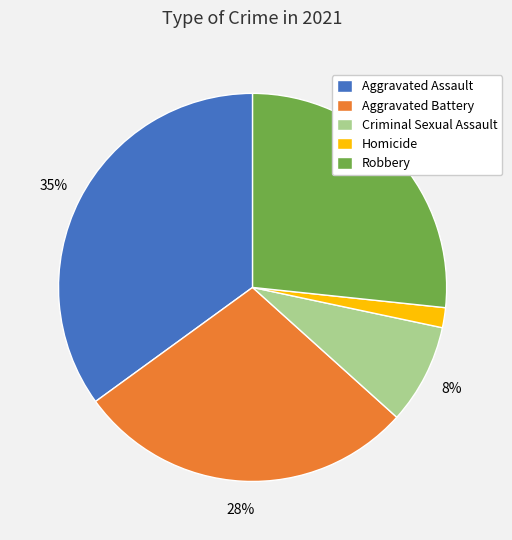

To the nearest percent, what is the combined percentage of Aggravated Battery and Robbery?

55%